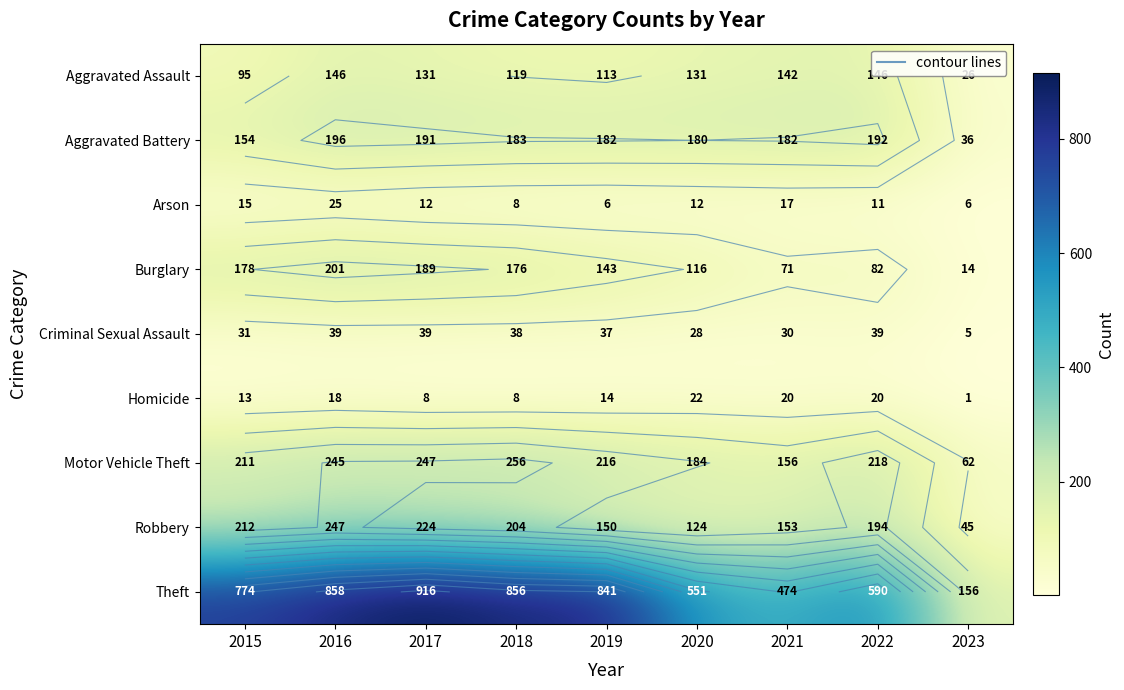

Is the value of Burglary at 2022 greater than the value of Criminal Sexual Assault at 2015?

Yes